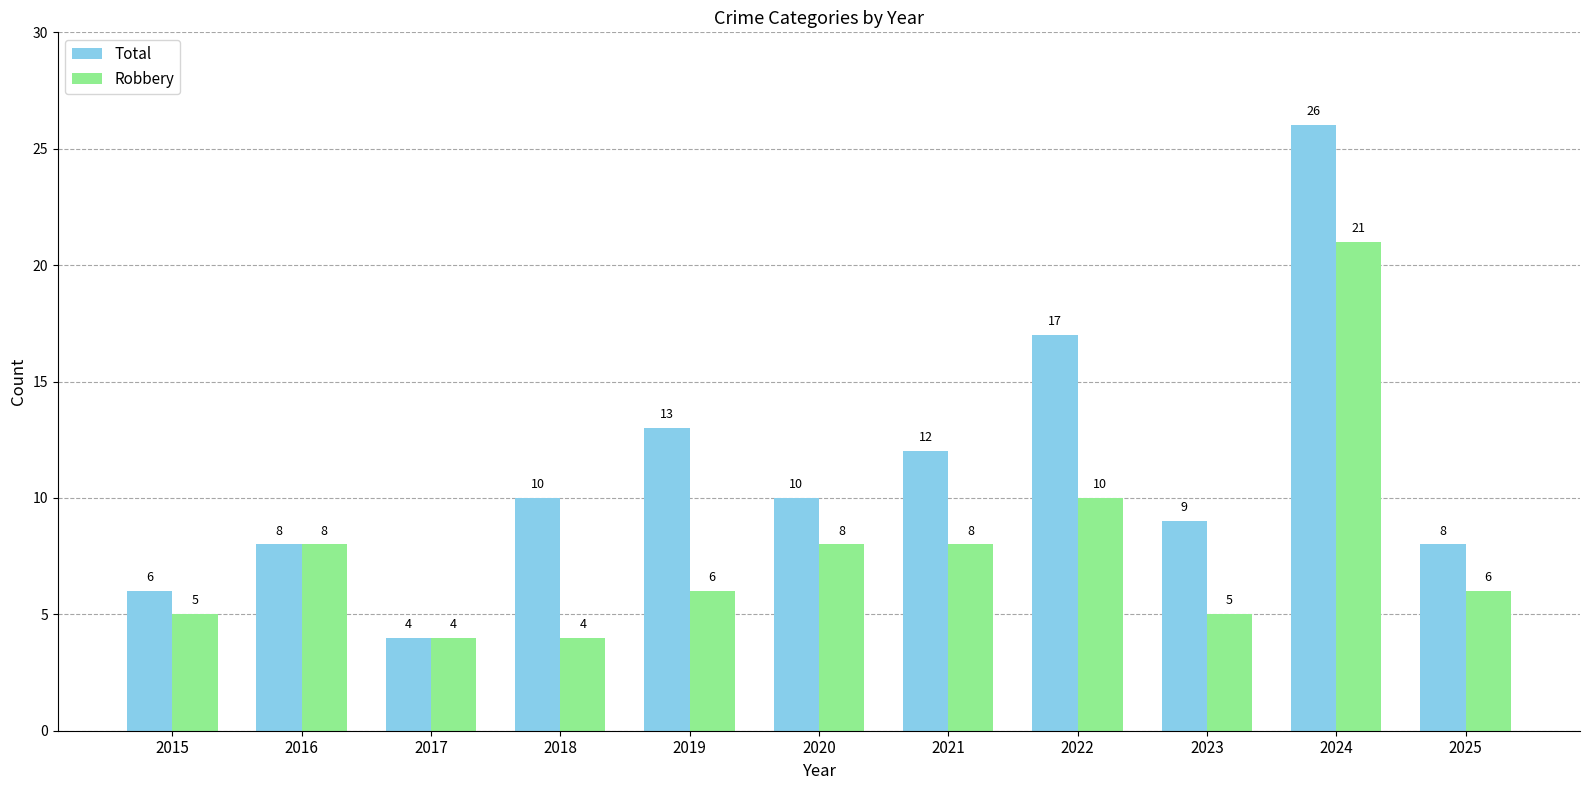

The value of Total at 2024 is 44. True or false?

False